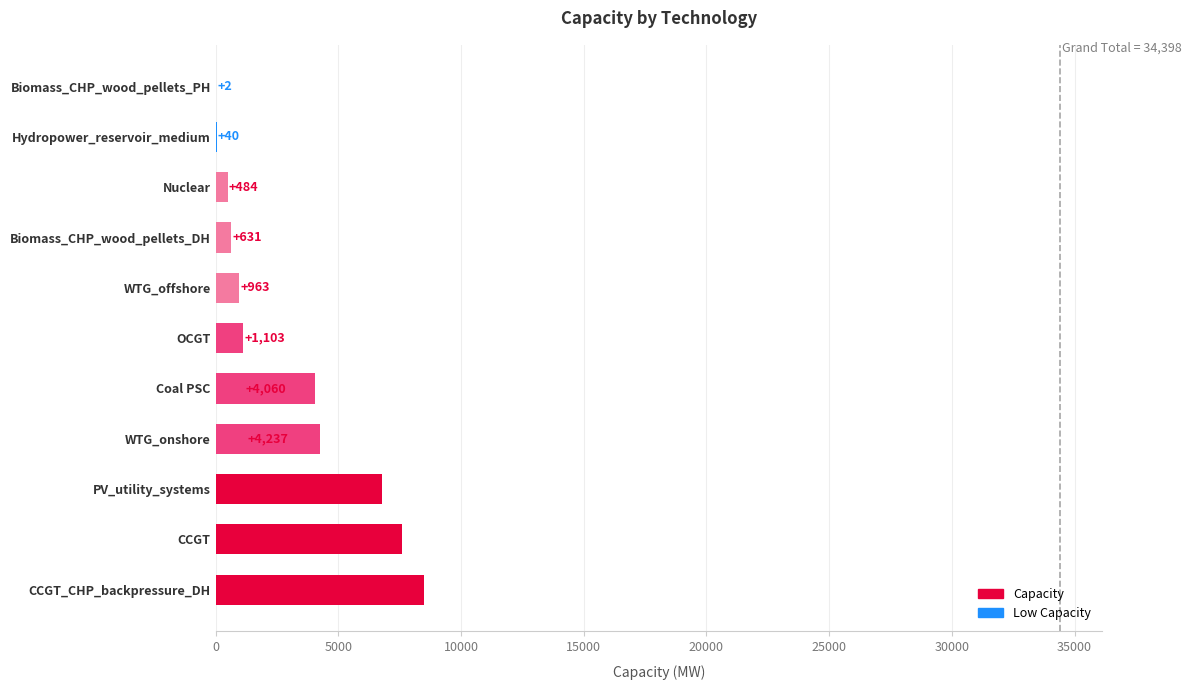

Where is the data nearest to the value 4251?

WTG_onshore